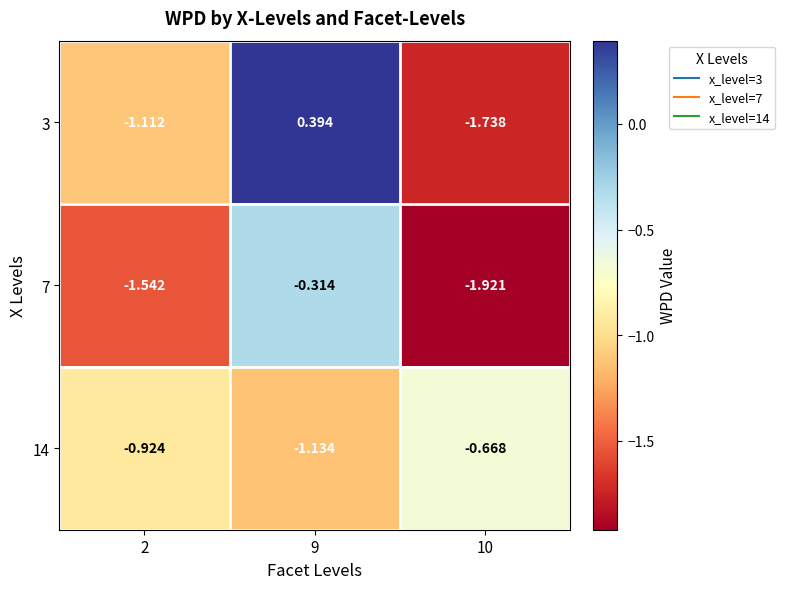

How many data points in 3 are less than -1?

2